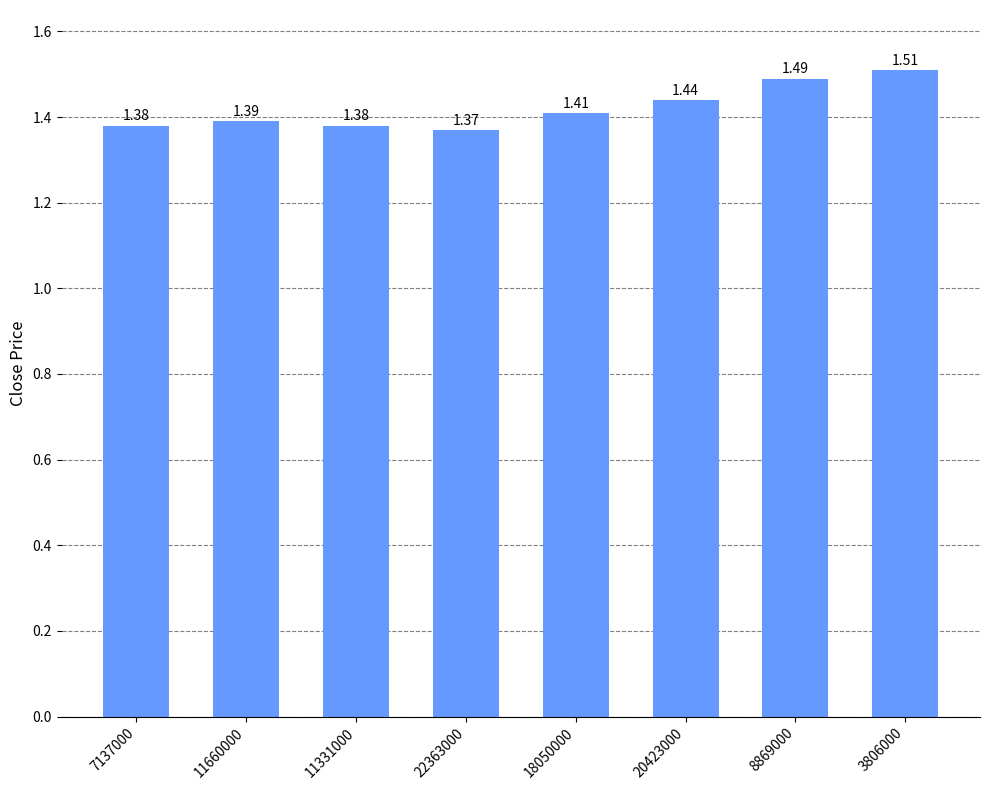

What is the label of the 7th bar from the right?

11660000